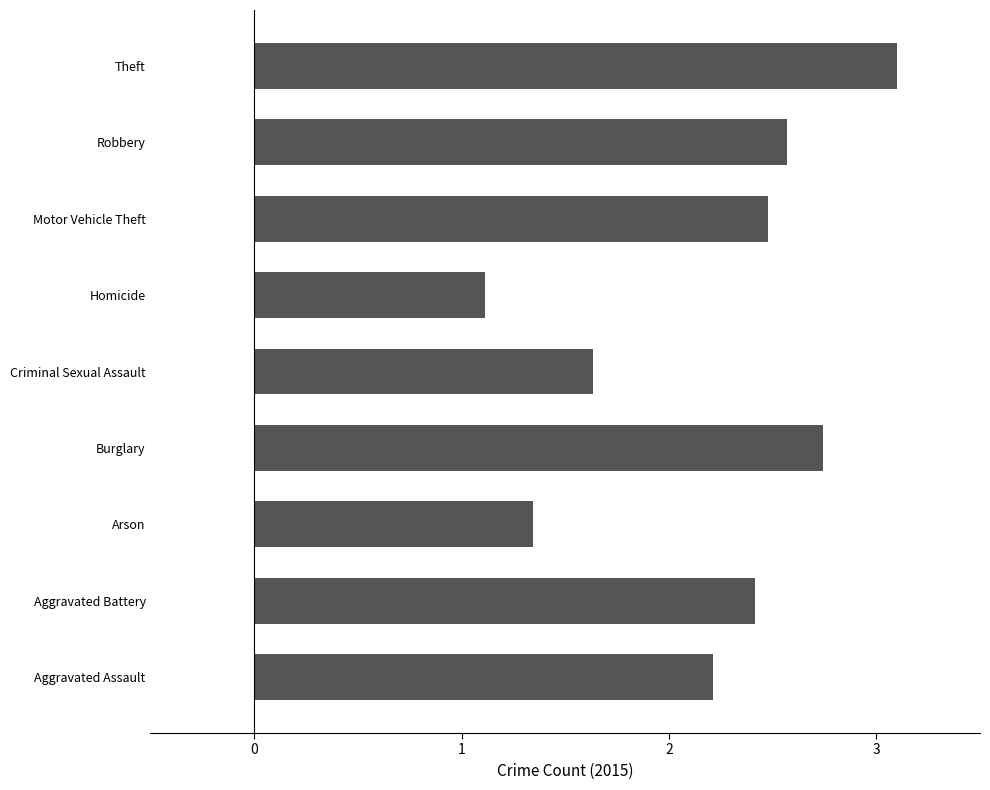

What is the change in value from Aggravated Assault to Homicide?

-1.1